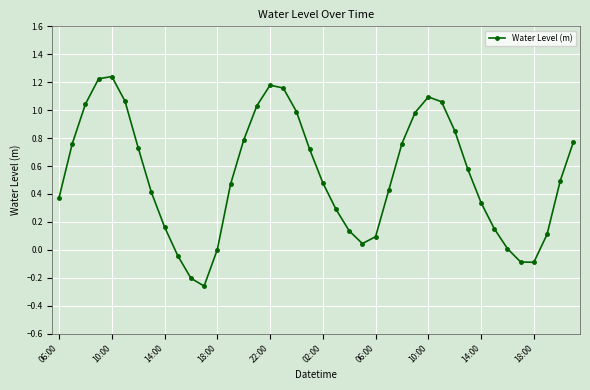

Count the number of categories in the chart.

40